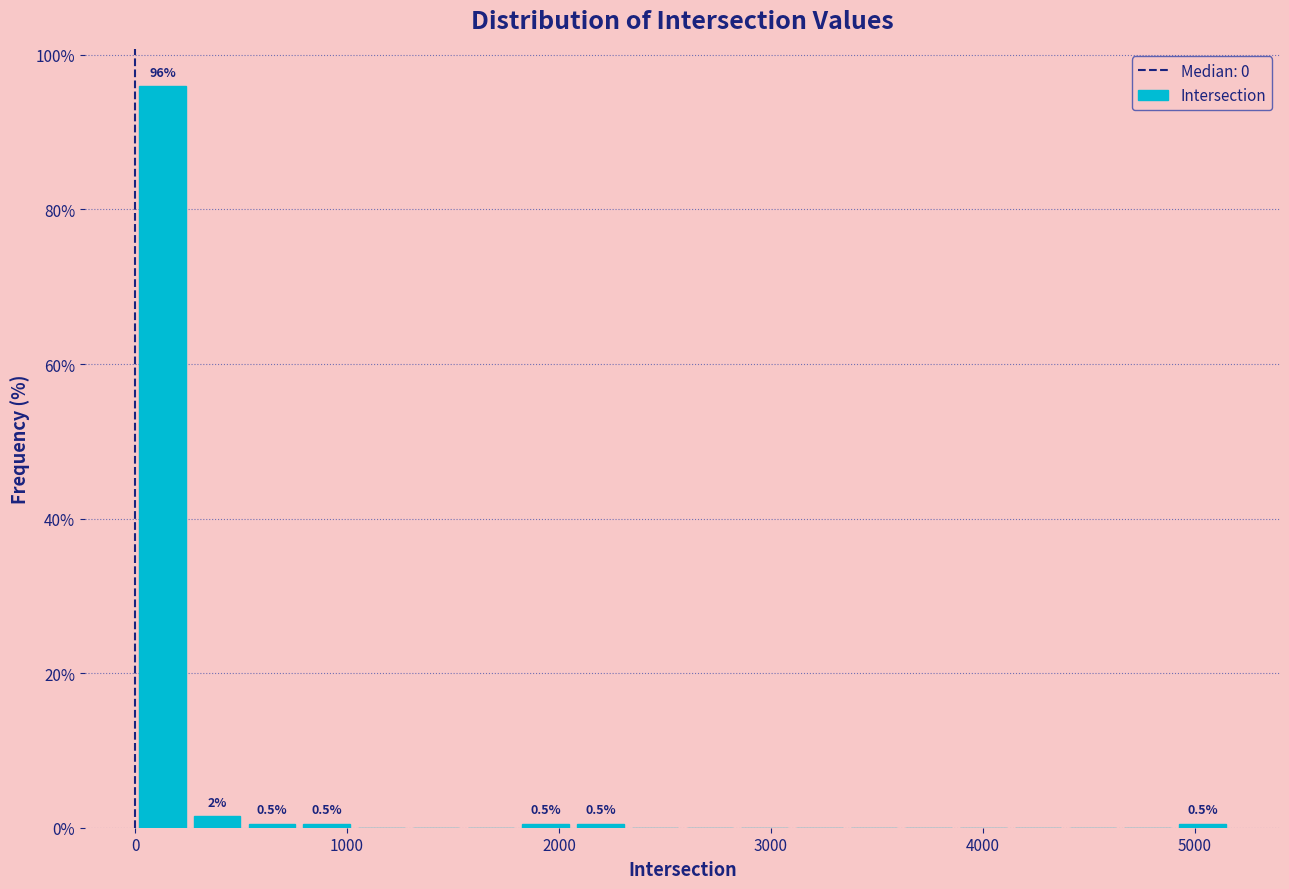

Read against the x-axis, roughly where is the centre of the tallest bar?

100